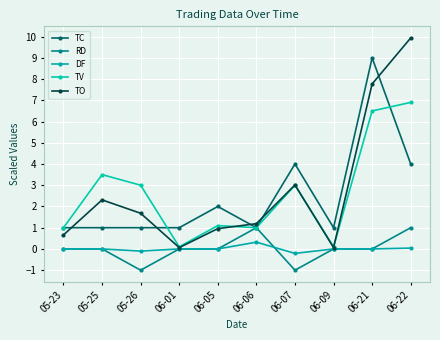

Reading left to right, list all the values displayed in this chart.

TC: 1.0	1.0	1.0	1.0	2.0	1.0	4.0	1.0	9.0	4.0
RD: 0.0	0.0	-1.0	0.0	0.0	1.0	-1.0	0.0	0.0	1.0
DF: 0.0	0.0	-0.1	0.0	0.0	0.3	-0.2	0.0	0.0	0.0
TV: 1.0	3.5	3.0	0.1	1.1	1.0	3.0	0.1	6.5	6.9
TO: 0.7	2.3	1.7	0.1	1.0	1.2	3.0	0.1	7.8	9.9